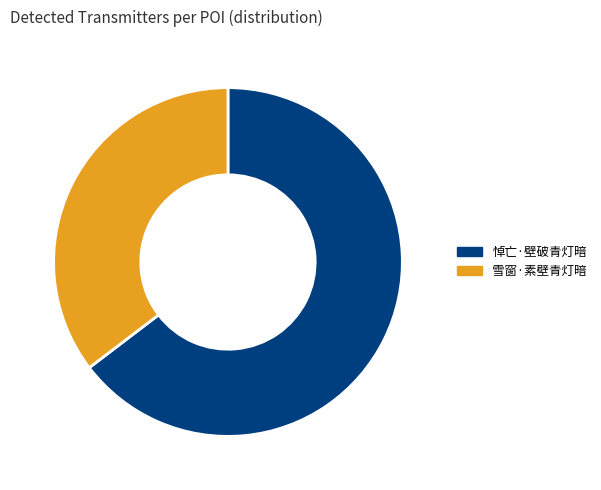

True or false: 悼亡·壁破青灯暗 accounts for 77% of the total.

False